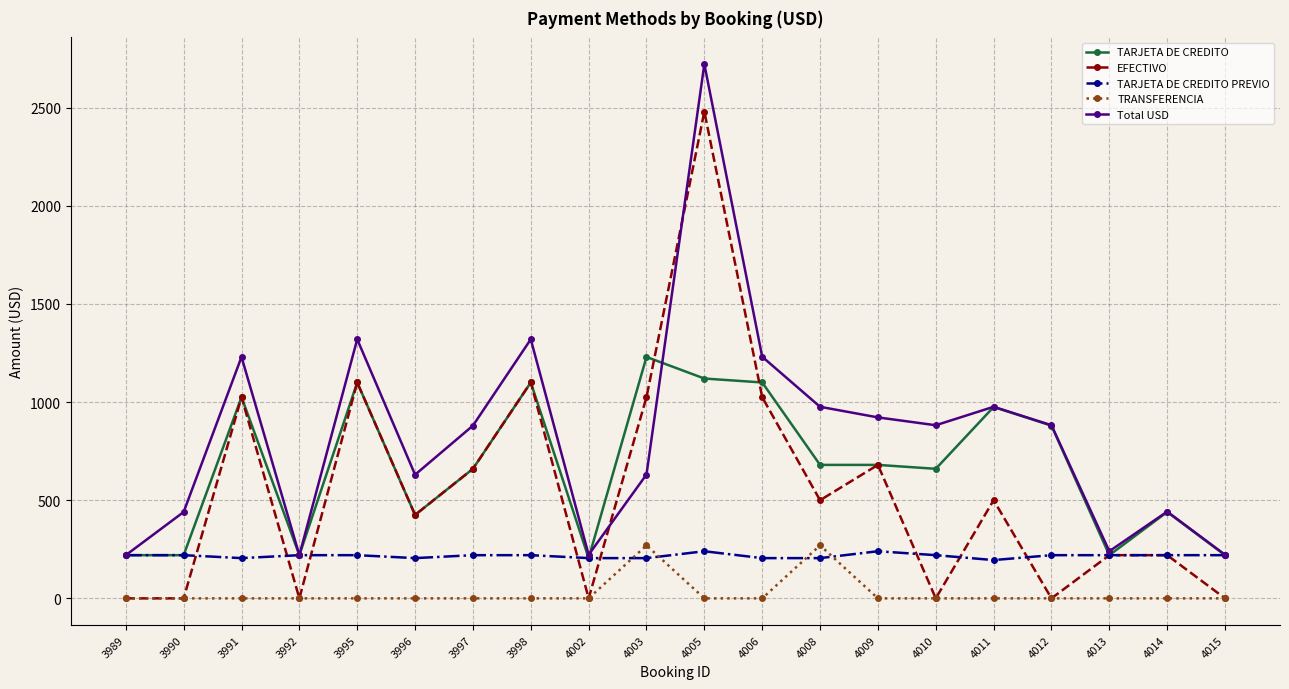

At which category does Total USD reach its first local valley?

3992